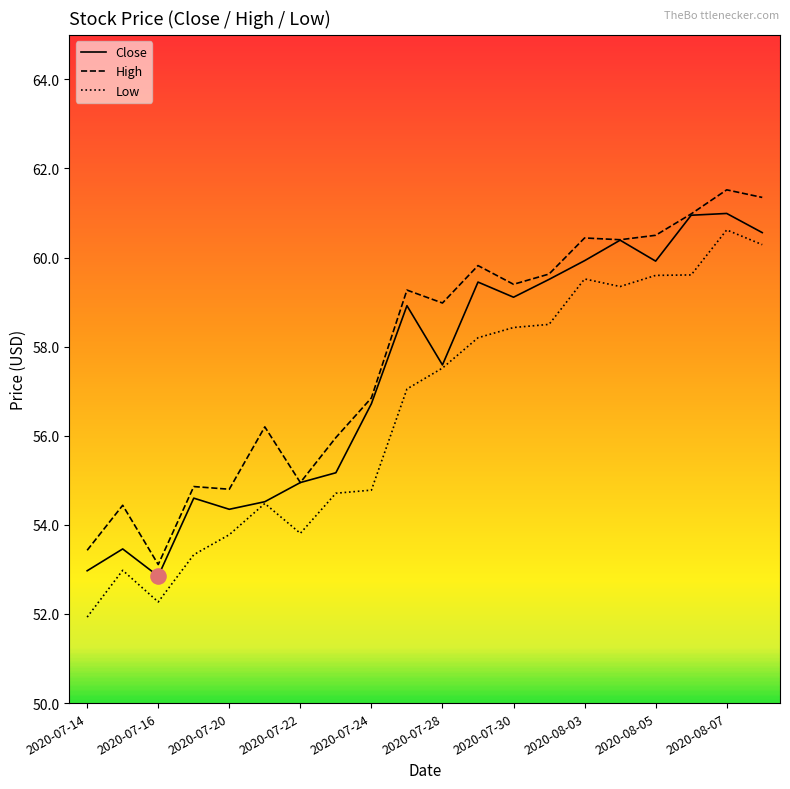

Which series has the largest total across all categories?

High